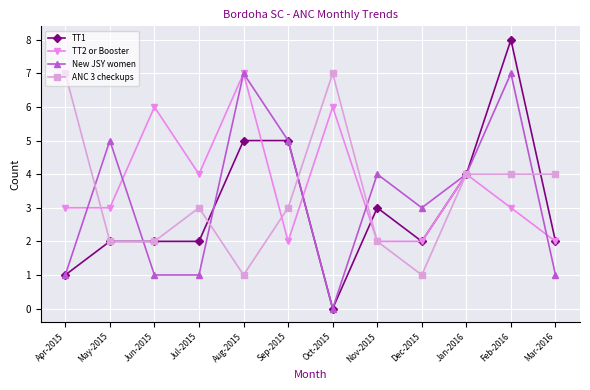

What is the sum of the New JSY women values at Mar-2016 and Nov-2015?

5